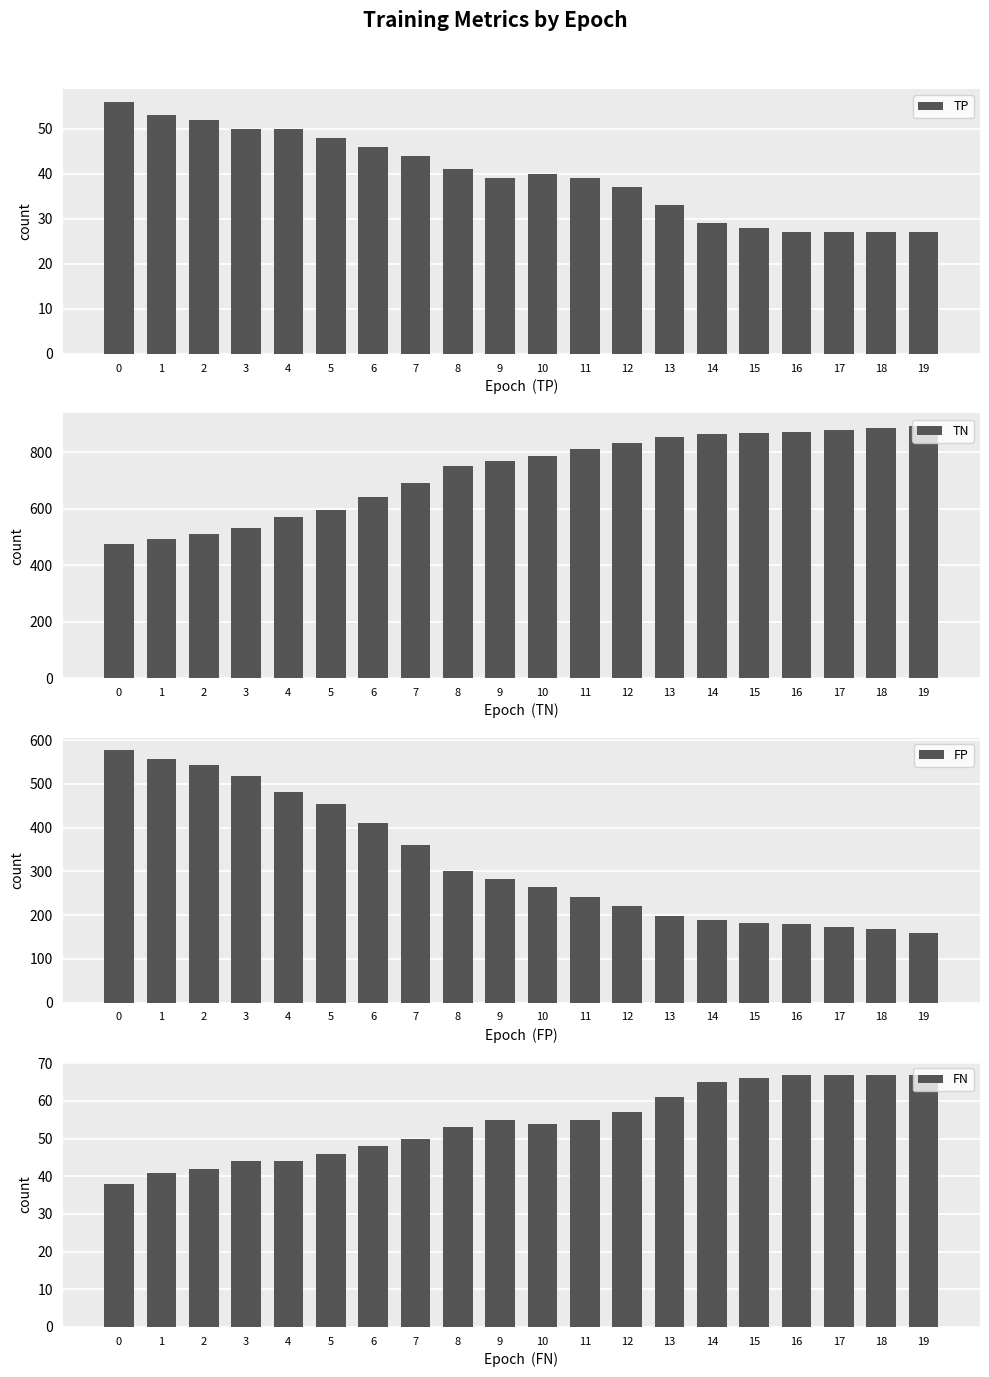

How many data points does each series have?

20